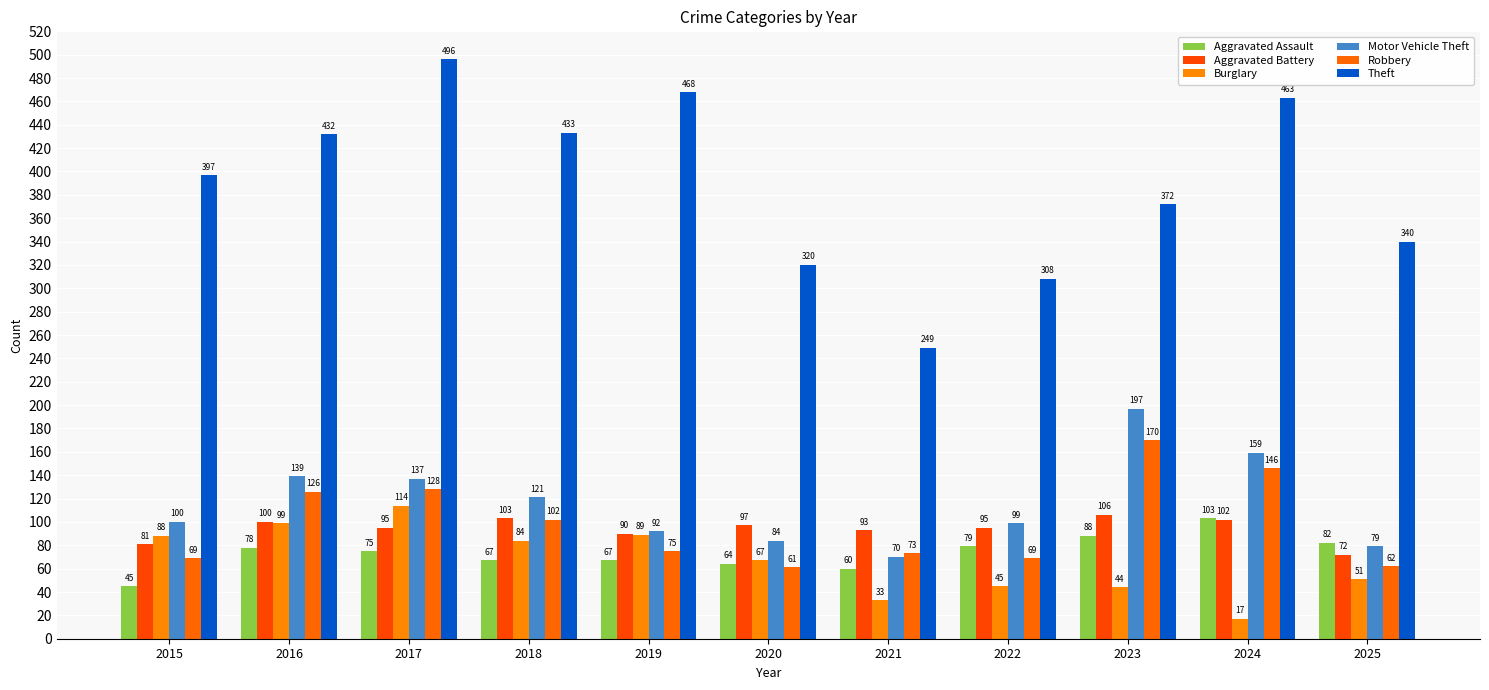

At which category is the sum across all series the highest?

2017